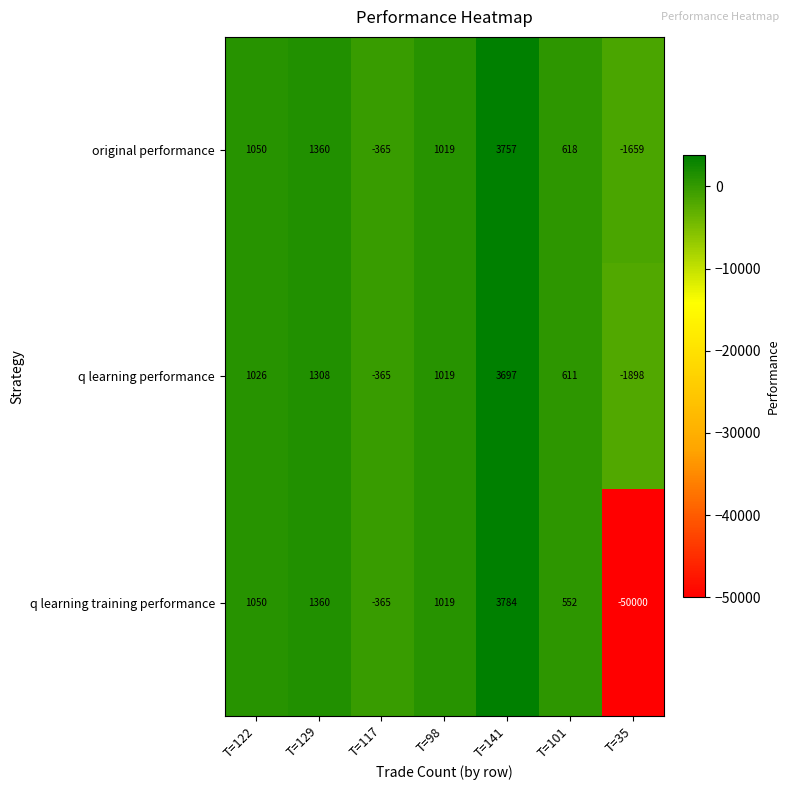

Which series has the largest range (max minus min)?

q learning training performance